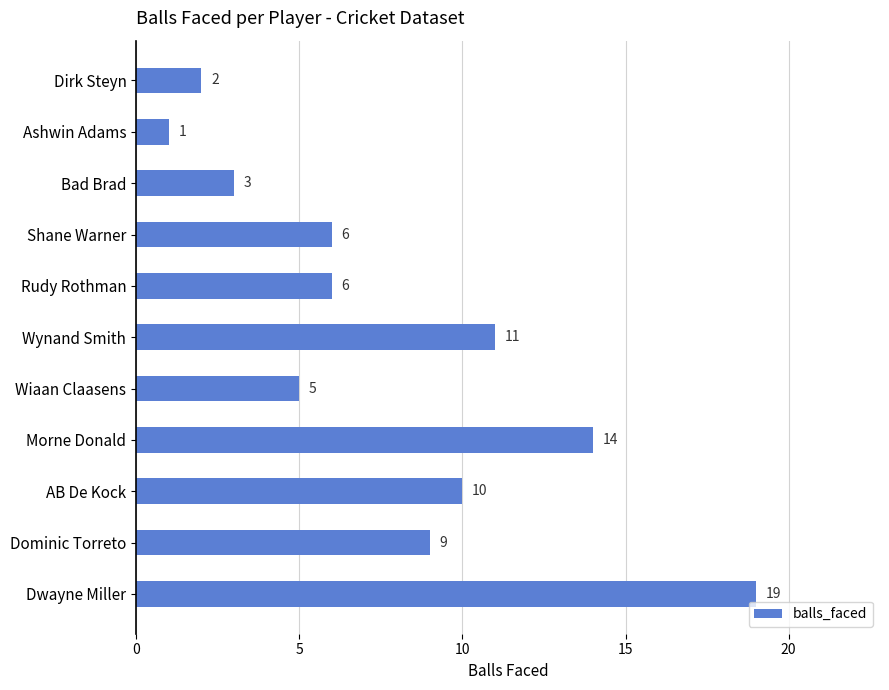

Which has a higher value, Morne Donald or AB De Kock?

Morne Donald